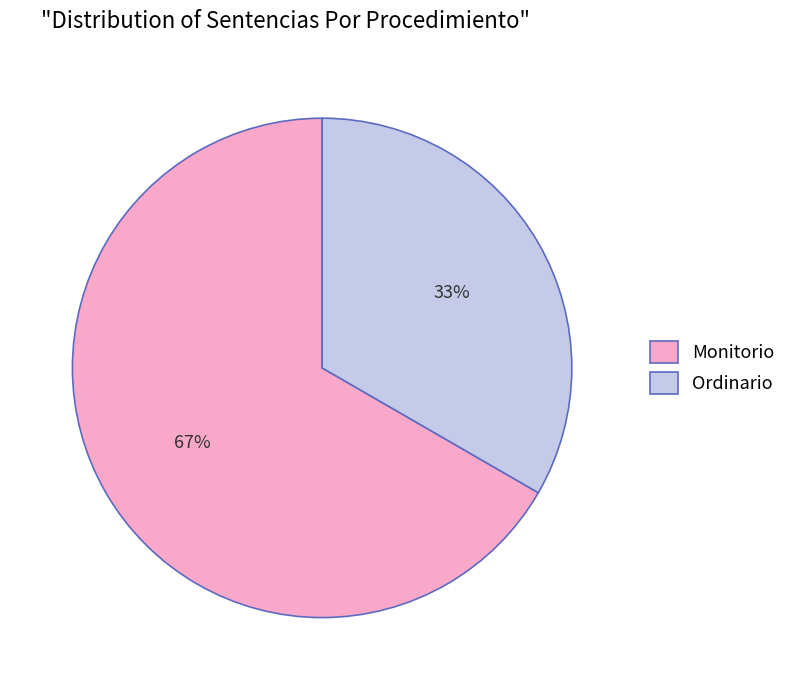

Approximately how many times larger is the value at Monitorio compared to Ordinario?

2.0